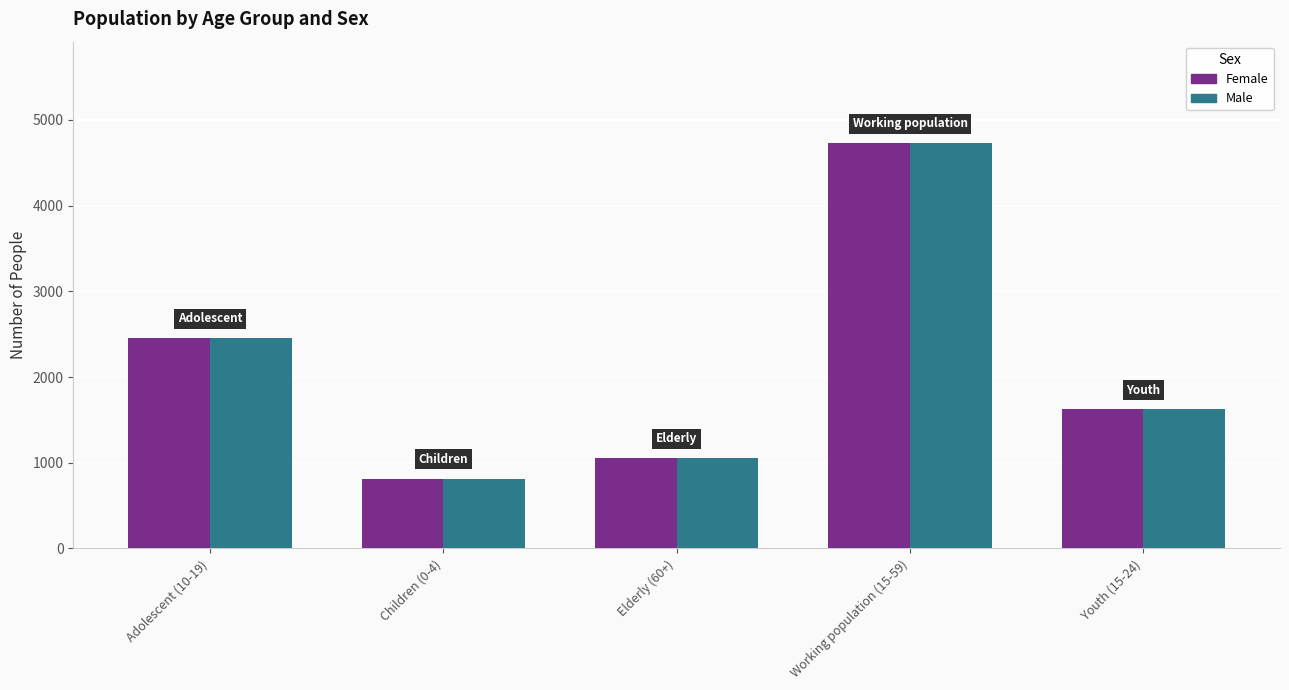

Reading left to right, transcribe all the data shown in this chart.

Female: 2456	815	1056	4731	1623
Male: 2456	815	1056	4731	1623